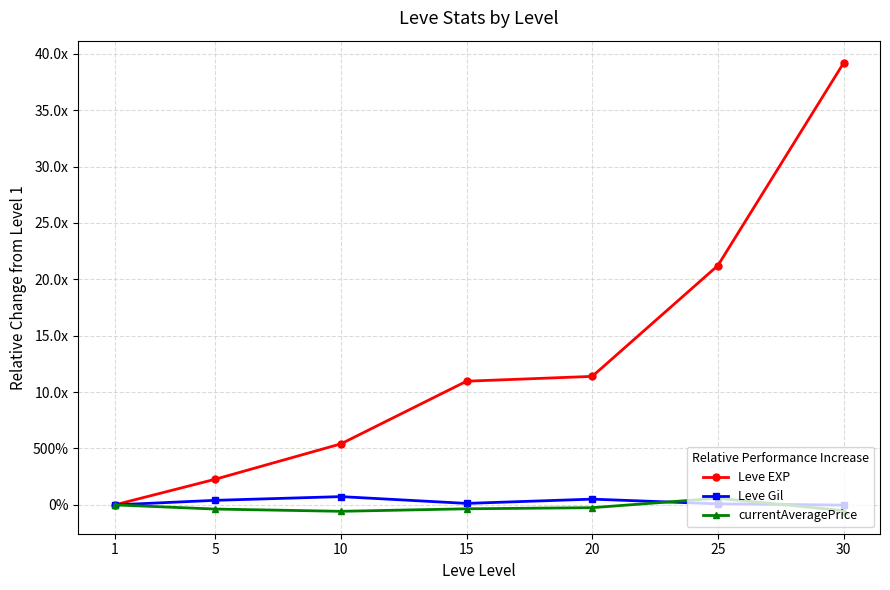

What are all the series names shown in the legend?

Leve EXP, Leve Gil, currentAveragePrice